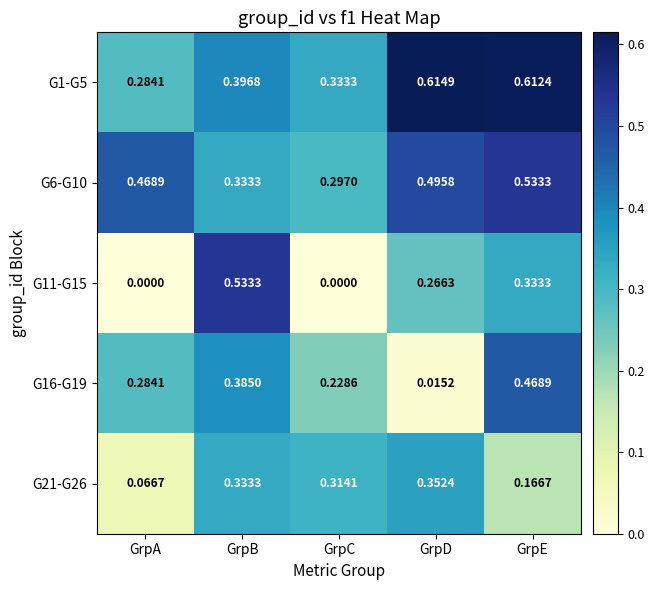

Which series has the largest range (max minus min)?

G11-G15